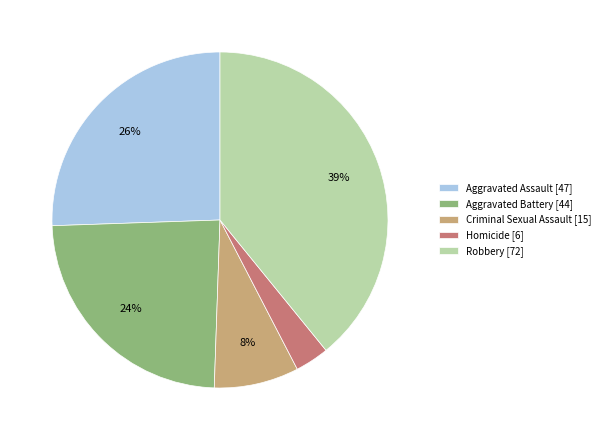

Combined, do Criminal Sexual Assault [15] and Aggravated Assault [47] account for over 50%?

No